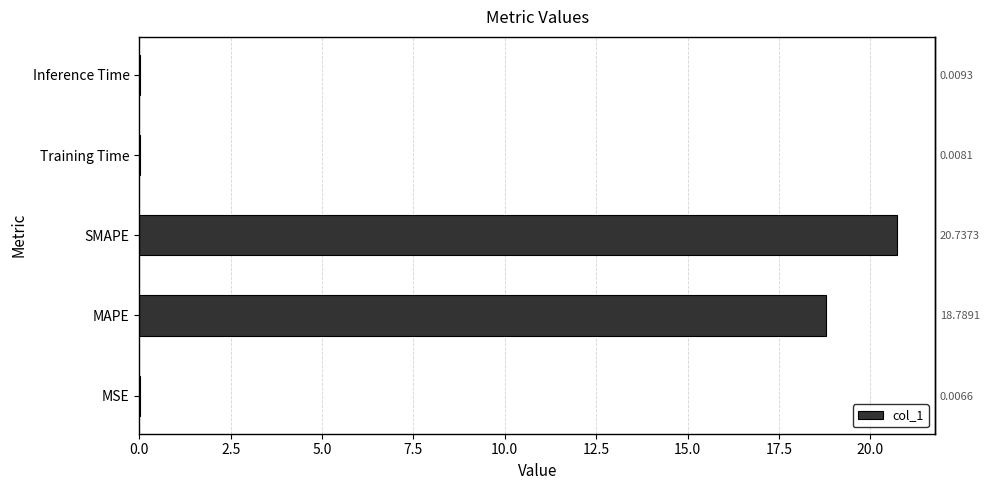

What is the sum of the values at MAPE and Inference Time?

18.8